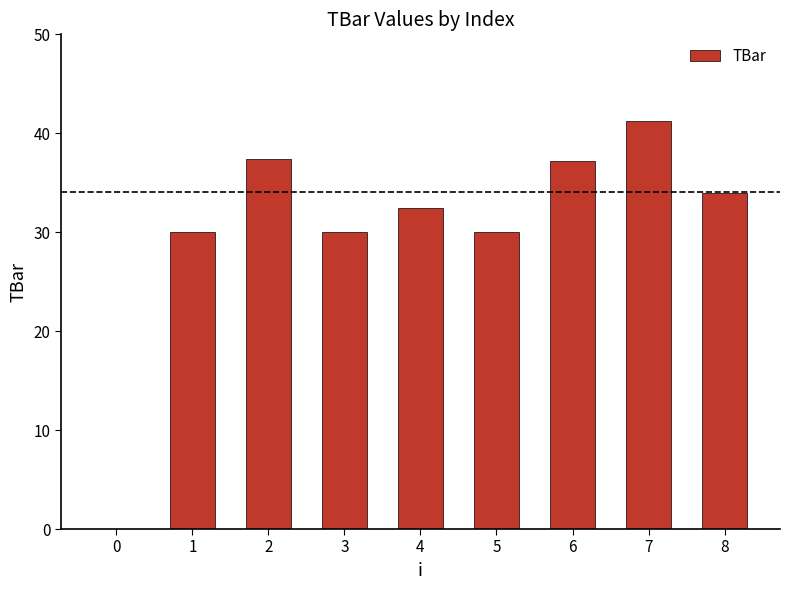

Count the number of data series in this chart.

1